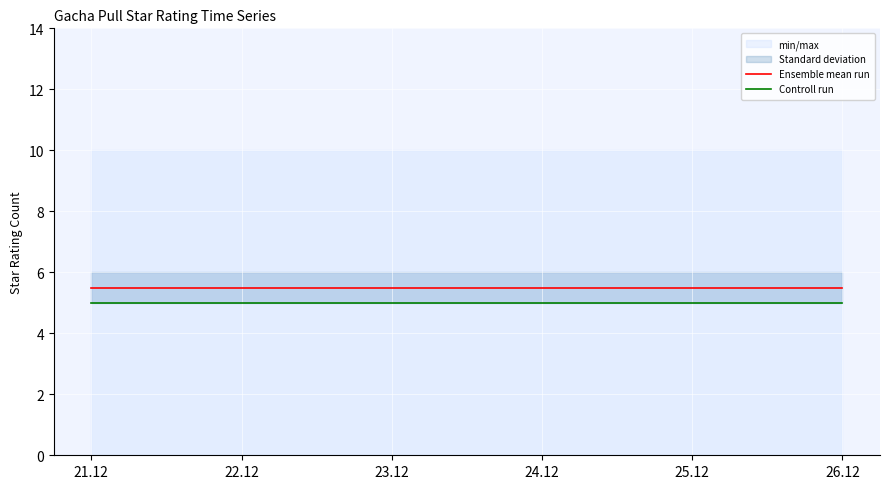

List the series in order of their overall mean, highest first.

Ensemble mean run, Controll run